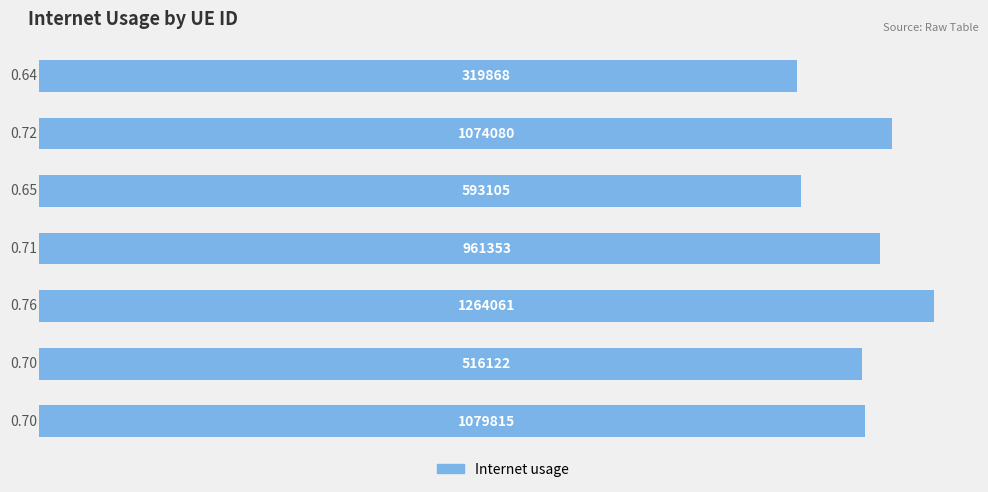

Rank the categories by value from highest to lowest.

4, 1, 3, 6, 5, 2, 0